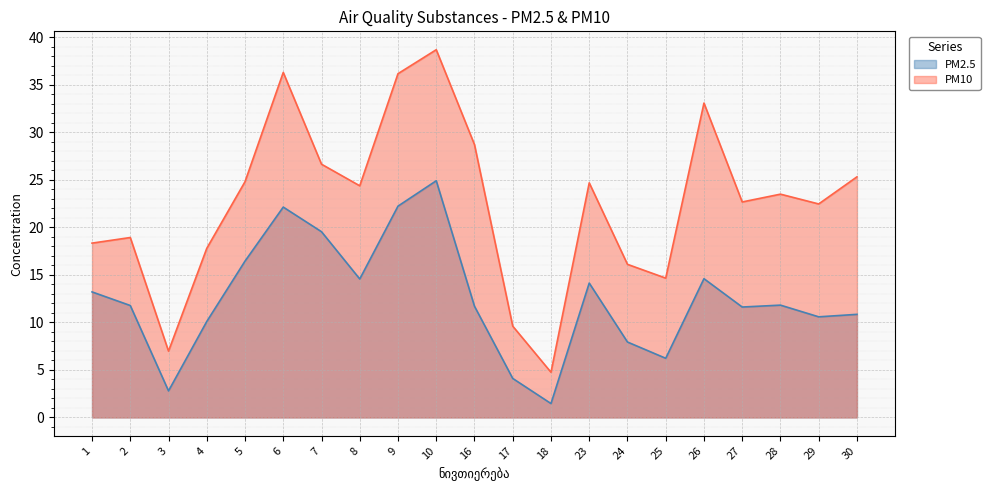

Which series has the largest total across all categories?

PM10